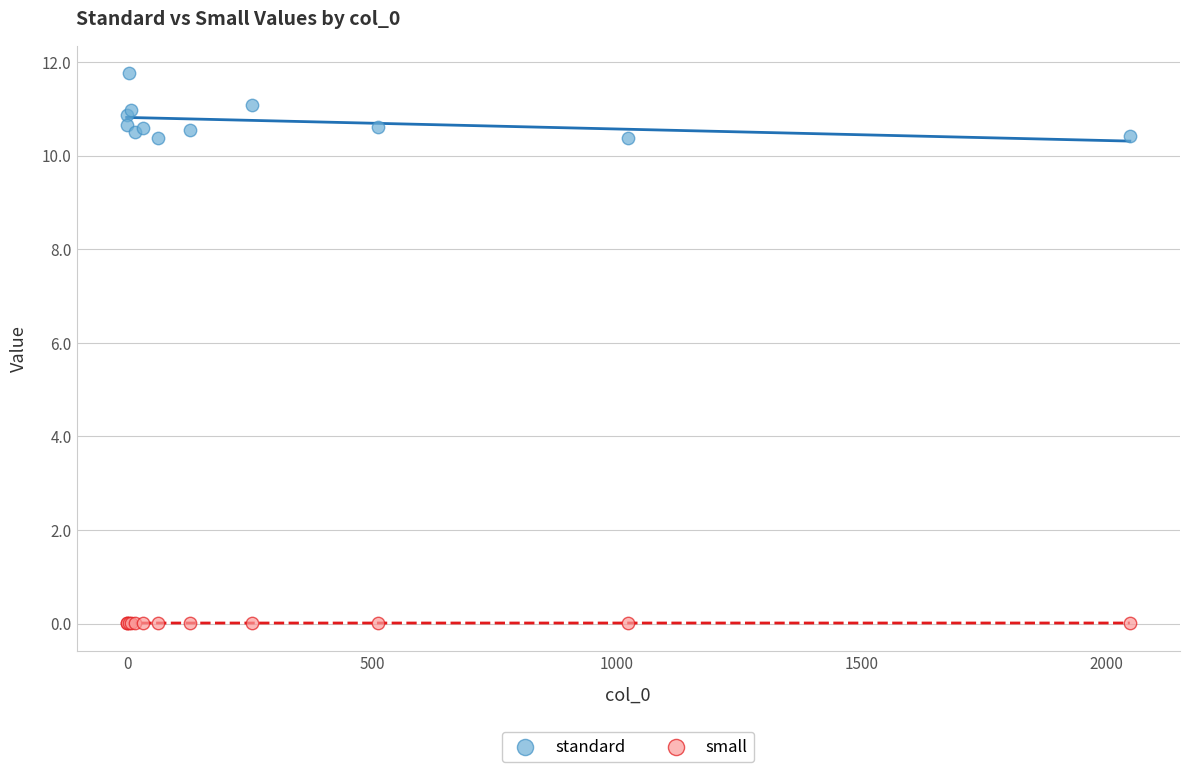

Which series reaches the minimum Y coordinate?

small